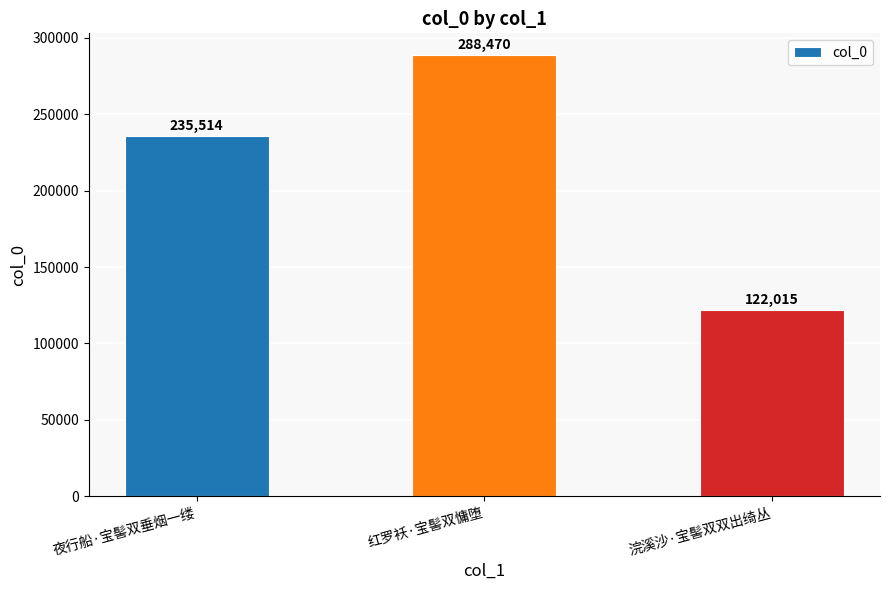

What position from the left is 夜行船·宝髻双垂烟一缕?

1